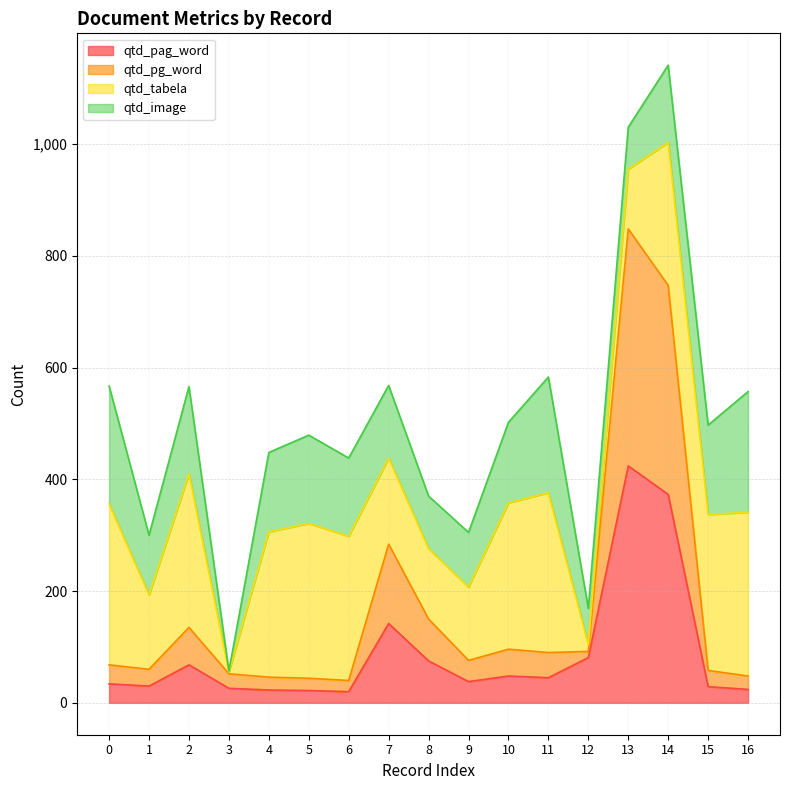

Is the value of qtd_pag_word at 14 greater than the value of qtd_pg_word at 14?

No